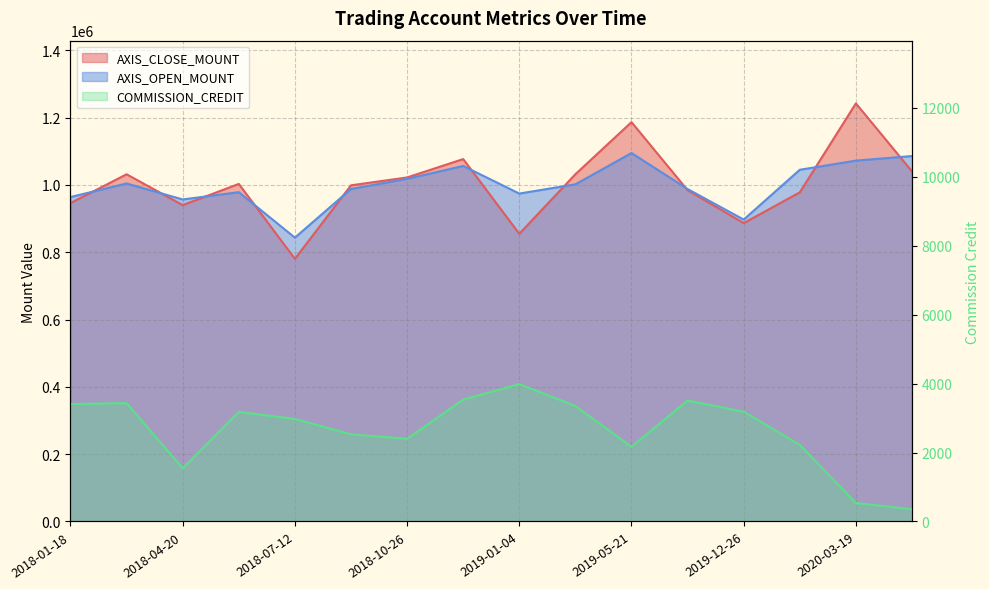

What is the sum of all COMMISSION_CREDIT values?

42295